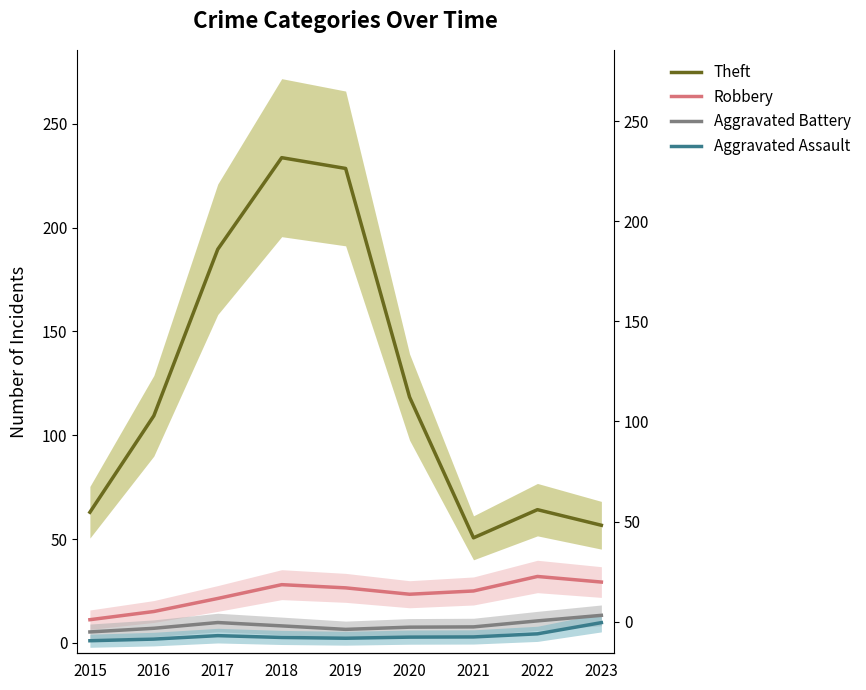

What is the difference between the maximum and minimum values in the Theft series?

183.1